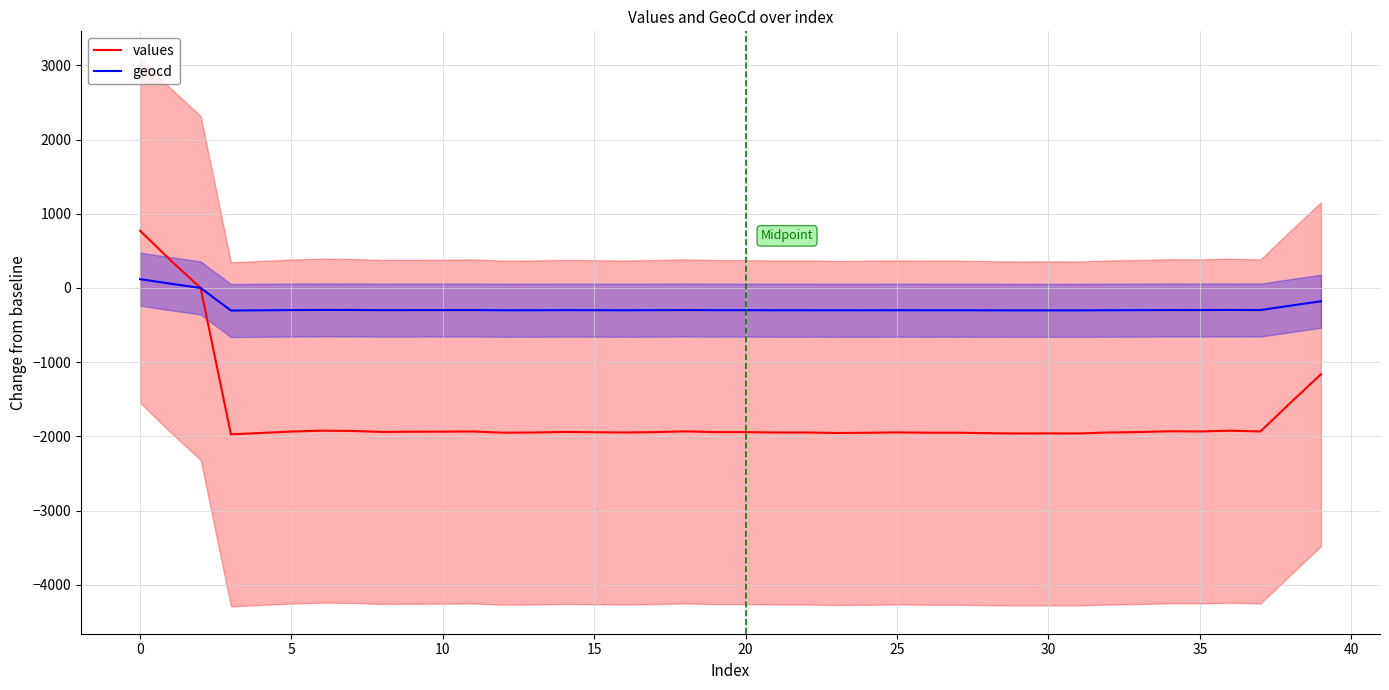

What is the highest value of the values series?

771.3